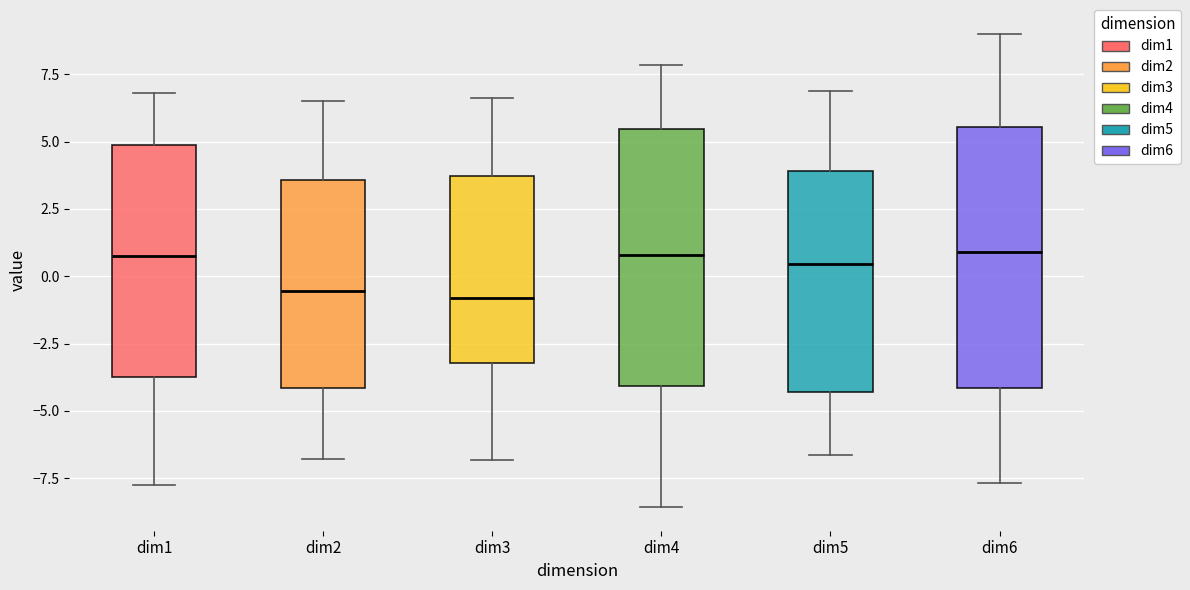

Reading left to right, transcribe this box plot: for each box, give where its median line is, the range the box spans, and where its two whiskers end, as read against the y-axis. The values are not printed on the chart, so give them approximately, as read against the axis.

dim1: median 1.0, box -4.0 to 5.0, whiskers -7.5 to 7.0
dim2: median -0.5, box -4.0 to 3.5, whiskers -7.0 to 6.5
dim3: median -1.0, box -3.0 to 3.5, whiskers -7.0 to 6.5
dim4: median 1.0, box -4.0 to 5.5, whiskers -8.5 to 8.0
dim5: median 0.5, box -4.5 to 4.0, whiskers -6.5 to 7.0
dim6: median 1.0, box -4.0 to 5.5, whiskers -7.5 to 9.0